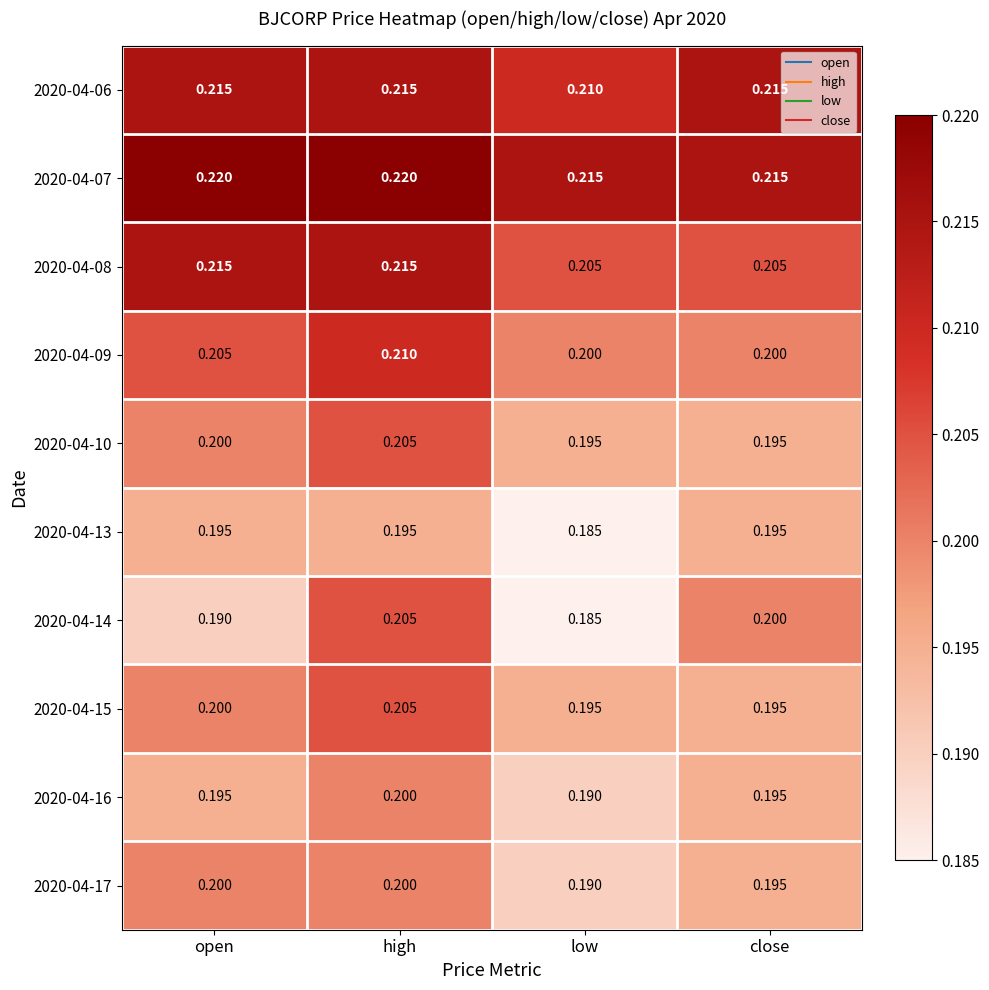

Which label corresponds to the smallest value in the chart?

low